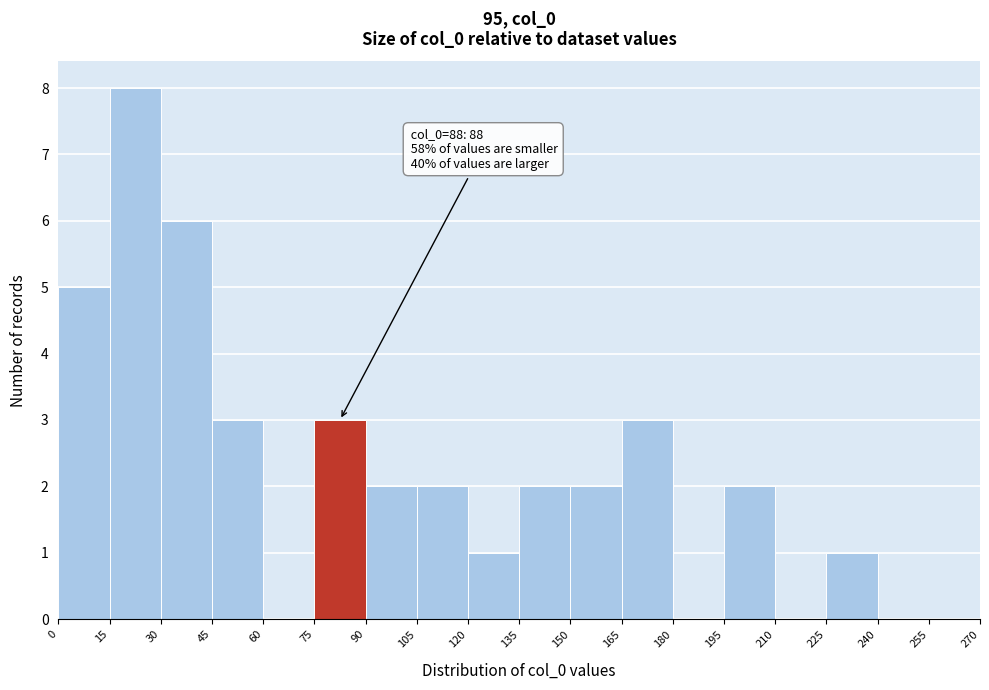

Over which range of the x-axis is the bar tallest?

15 to 30